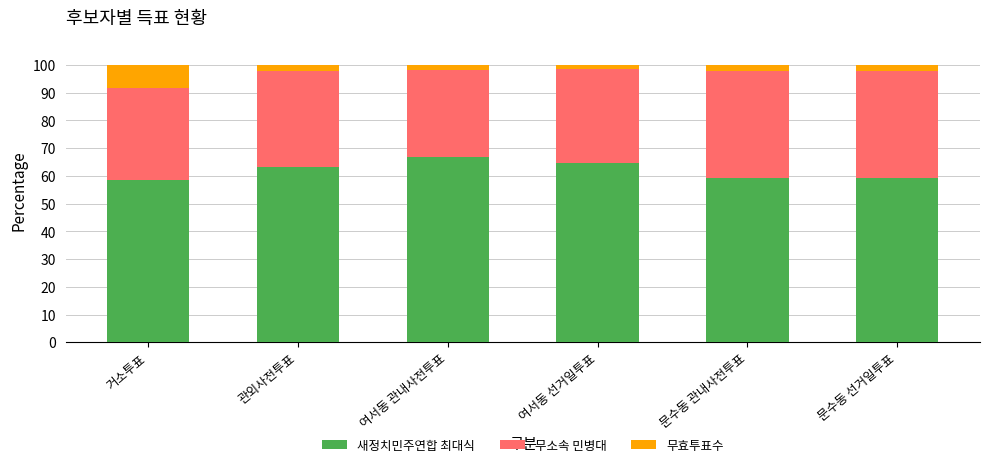

At which label does 새정치민주연합 최대식 reach its peak?

여서동 관내사전투표